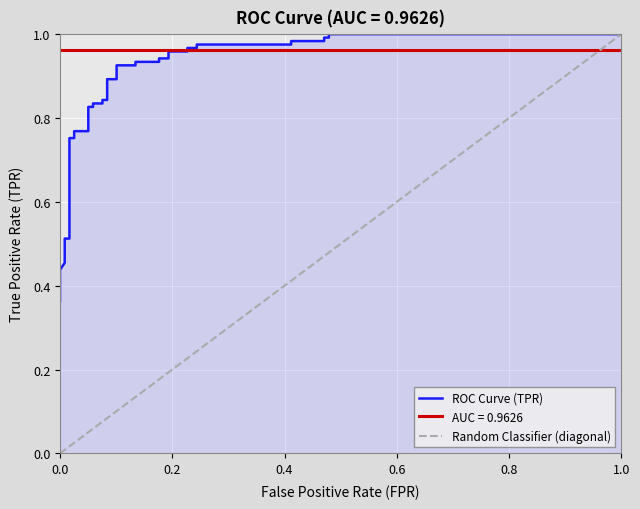

What is the maximum value shown in the chart?

1.0